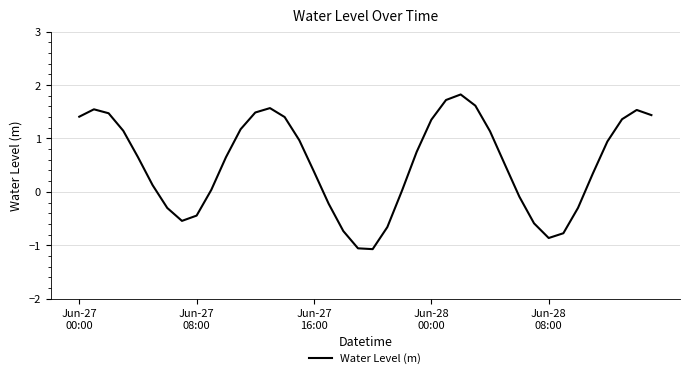

What is the difference between the maximum and second lowest values?

2.9